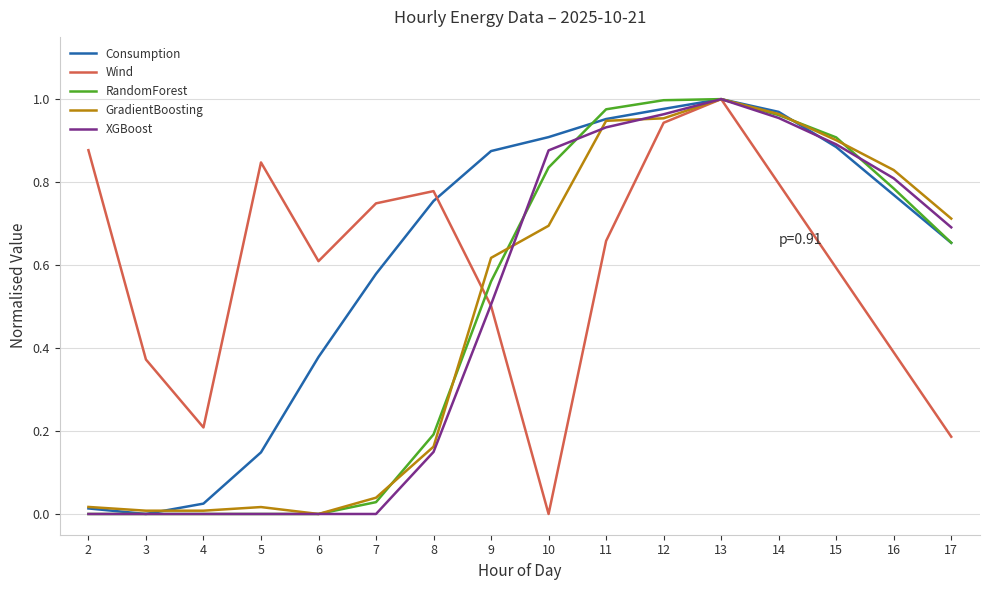

Which category has the highest value in the XGBoost series?

13